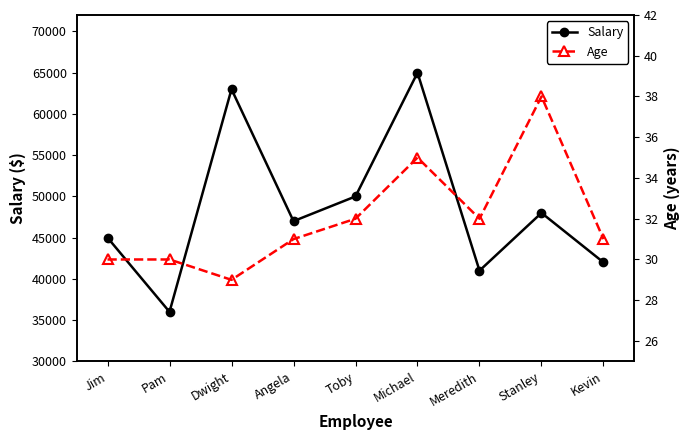

What is the sum of the Age values at Kevin and Pam?

61